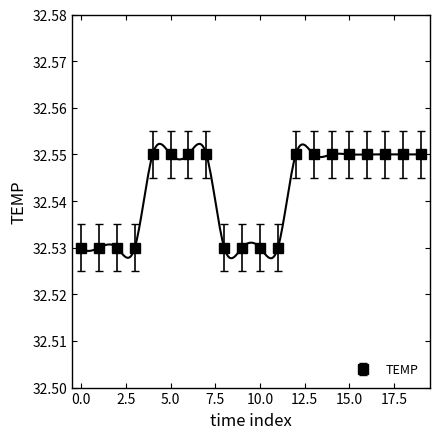

Is this an area chart (filled region under the line)?

No